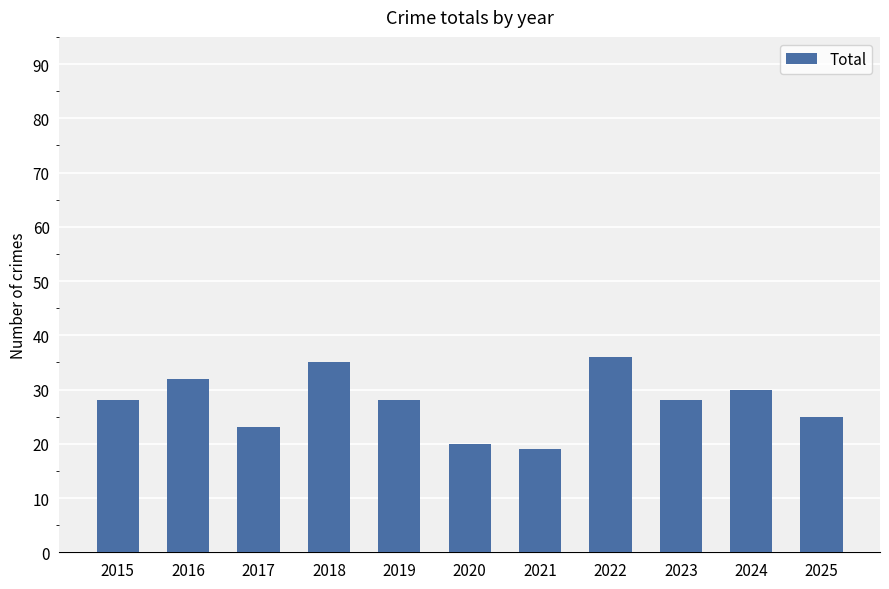

What is the difference between the maximum and minimum values?

17